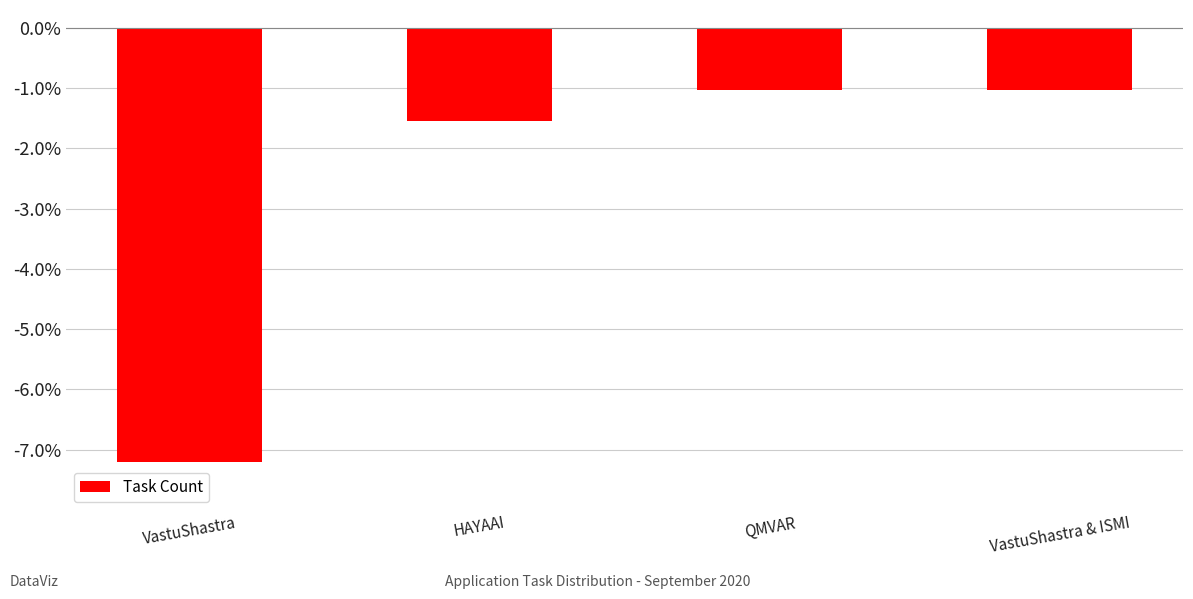

Which label corresponds to the smallest value in the chart?

VastuShastra